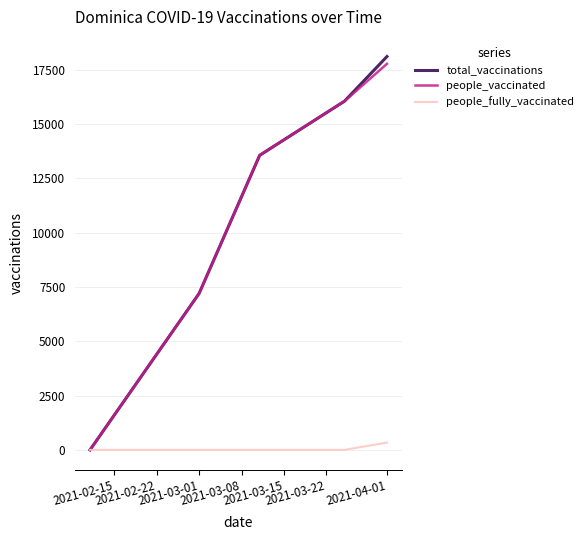

What is the maximum value for people_fully_vaccinated?

337